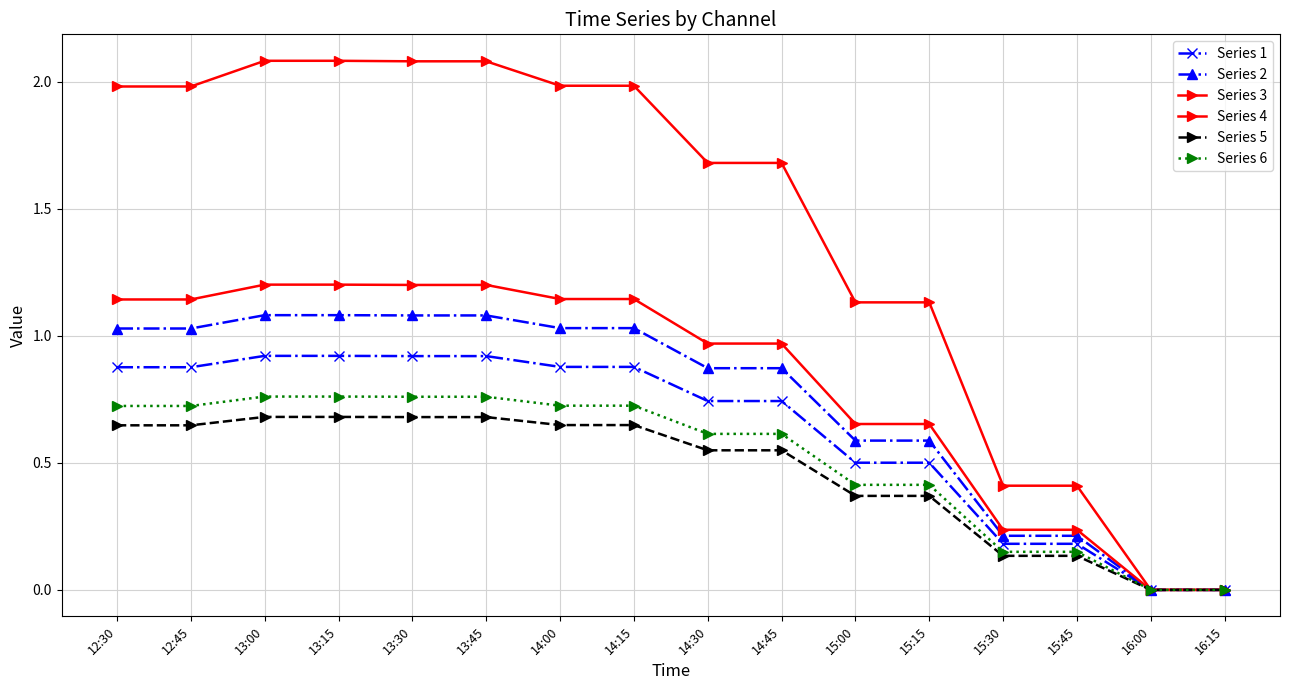

What is the value of the Series 3 point at the 11th from the left?

1.1